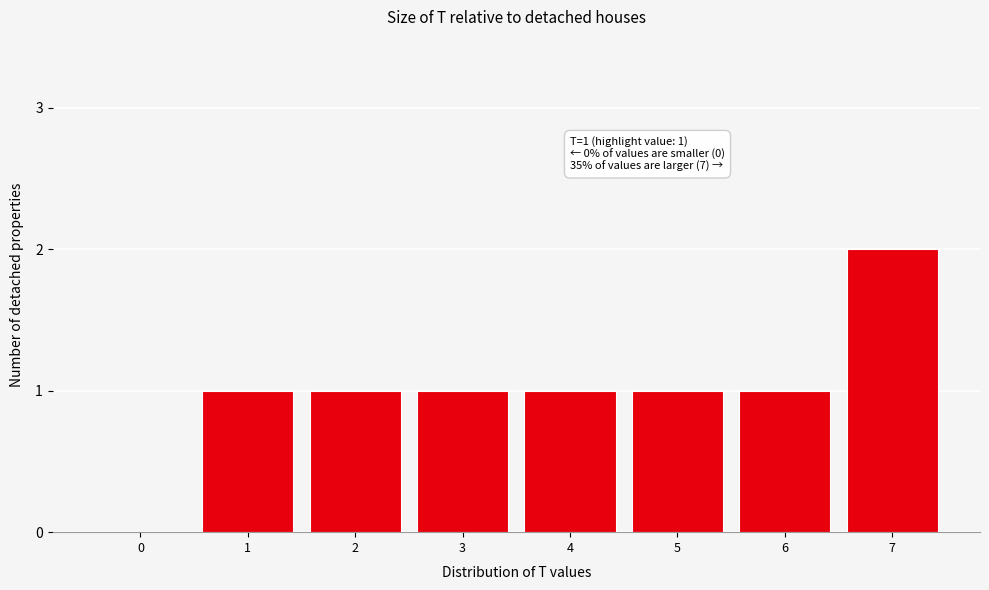

Reading right to left, transcribe all the data shown in this chart.

7=2	6=1	5=1	4=1	3=1	2=1	1=1	0=0